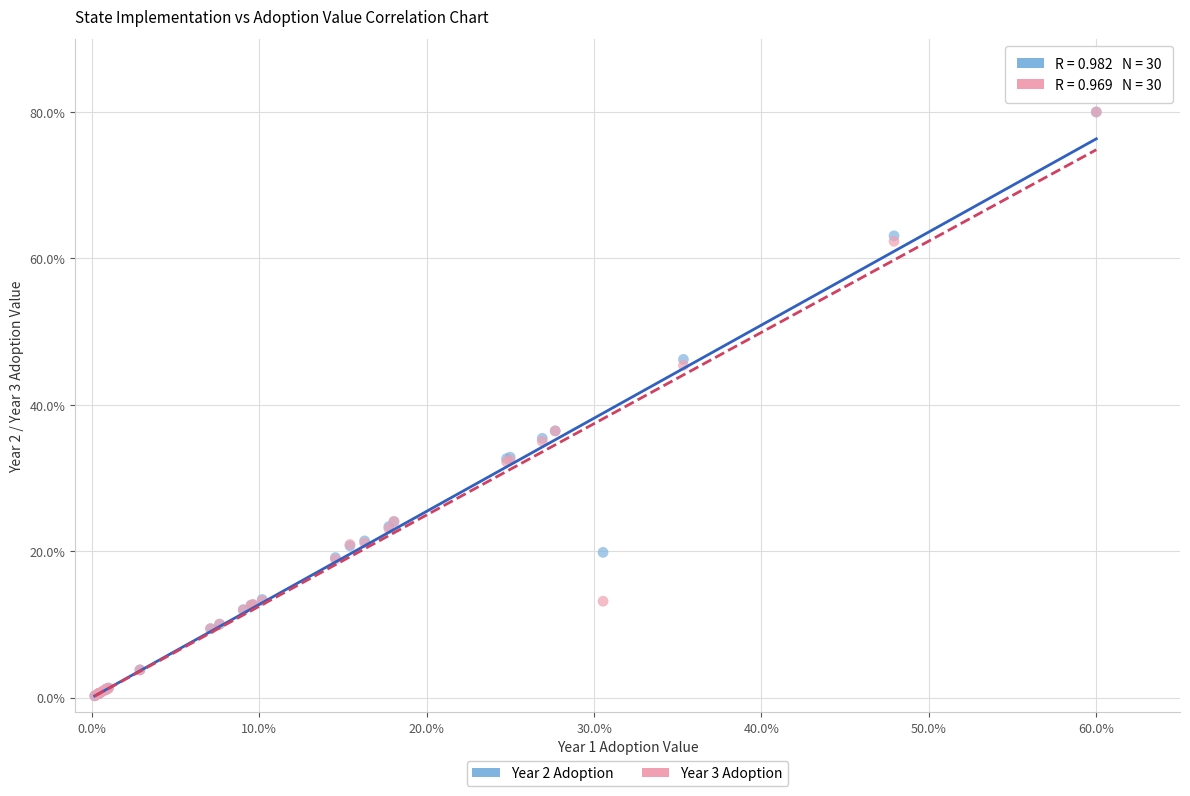

Which series has the widest spread of Y values?

Year 3 Adoption